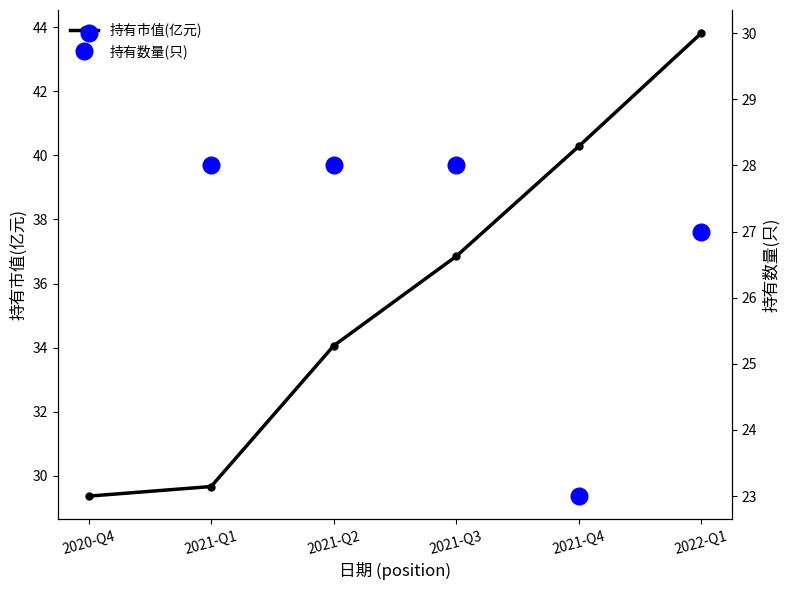

What is the label of the 1st point from the right?

2022-Q1